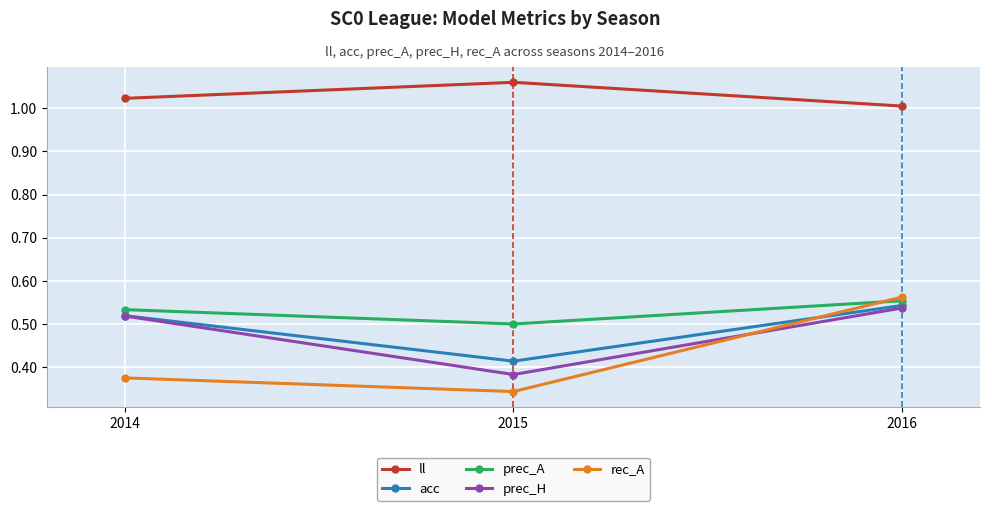

Does the chart display data point markers on the line(s)?

Yes